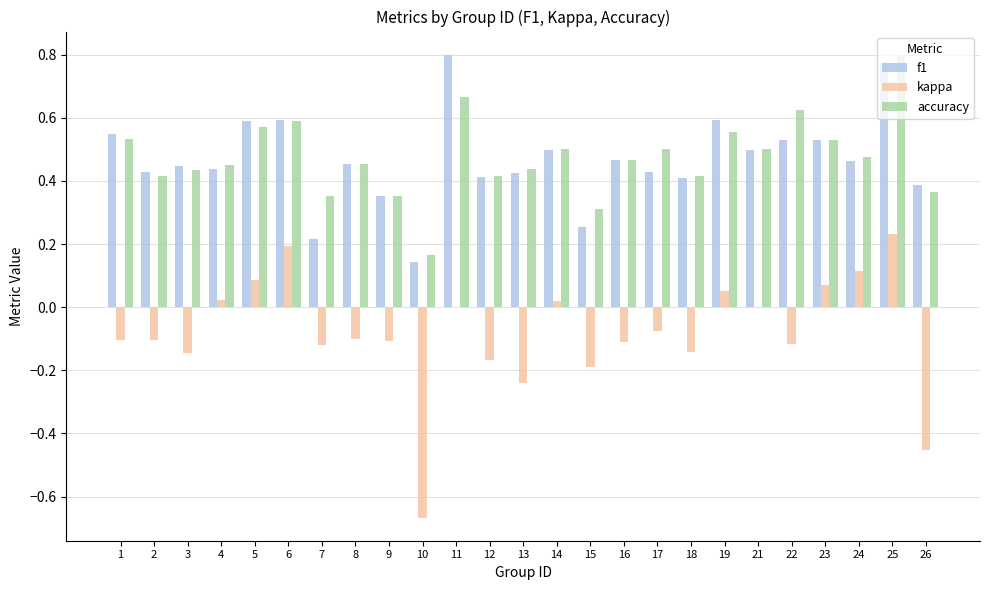

At which label does kappa reach its peak?

25